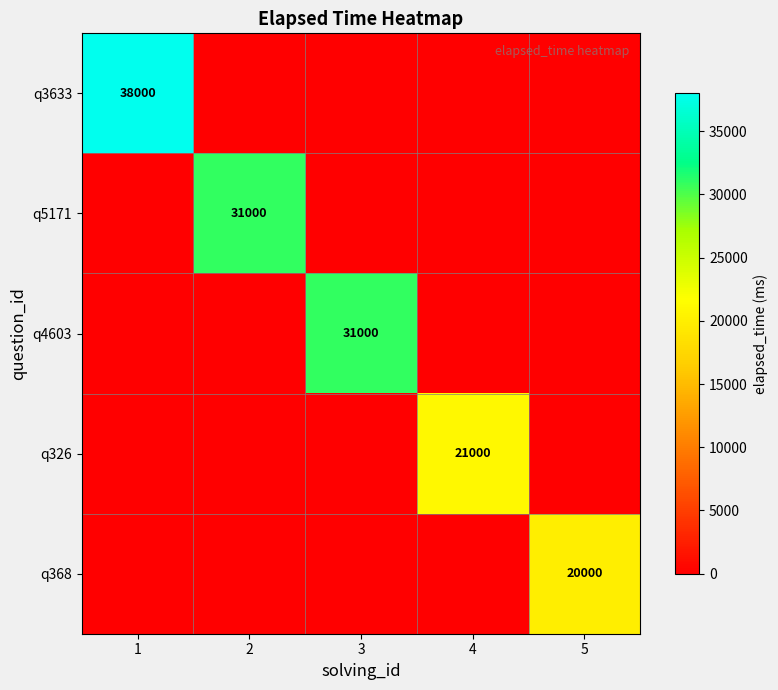

Is it true that q5171 equals 31000 at 2?

True